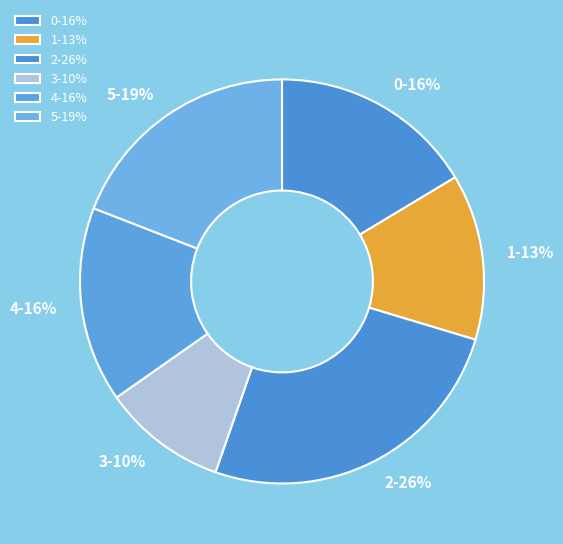

How many slices are in this pie chart?

6